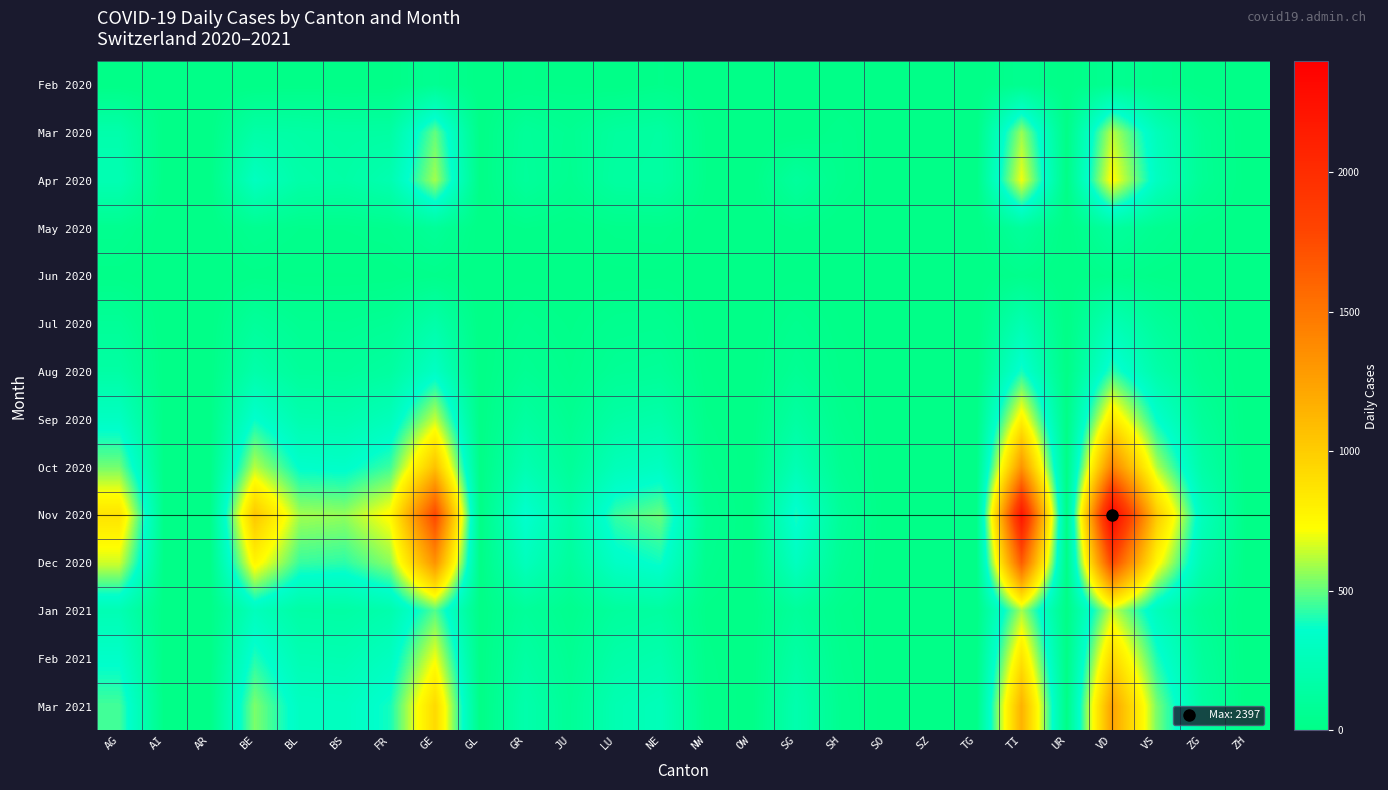

Reading right to left, list all the values displayed in this chart.

Feb 2020: ZH=0	ZG=6	VS=25	VD=56	UR=0	TI=46	TG=0	SZ=0	SO=0	SH=1	SG=0	OW=0	NW=1	NE=20	LU=0	JU=7	GR=10	GL=0	GE=62	FR=5	BS=2	BL=6	BE=0	AR=0	AI=0	AG=0
Mar 2020: ZH=0	ZG=68	VS=265	VD=623	UR=0	TI=578	TG=0	SZ=0	SO=0	SH=28	SG=0	OW=0	NW=17	NE=143	LU=122	JU=60	GR=98	GL=0	GE=502	FR=147	BS=142	BL=157	BE=168	AR=0	AI=0	AG=193
Apr 2020: ZH=0	ZG=76	VS=302	VD=742	UR=0	TI=701	TG=0	SZ=0	SO=0	SH=31	SG=115	OW=0	NW=19	NE=148	LU=137	JU=52	GR=108	GL=0	GE=589	FR=216	BS=159	BL=175	BE=298	AR=0	AI=0	AG=234
May 2020: ZH=0	ZG=13	VS=51	VD=121	UR=0	TI=112	TG=0	SZ=0	SO=0	SH=5	SG=20	OW=0	NW=3	NE=25	LU=22	JU=8	GR=19	GL=0	GE=91	FR=38	BS=29	BL=28	BE=52	AR=0	AI=0	AG=45
Jun 2020: ZH=0	ZG=4	VS=14	VD=32	UR=0	TI=30	TG=0	SZ=0	SO=0	SH=1	SG=5	OW=0	NW=1	NE=7	LU=6	JU=2	GR=5	GL=0	GE=24	FR=10	BS=8	BL=8	BE=14	AR=0	AI=0	AG=12
Jul 2020: ZH=0	ZG=28	VS=104	VD=244	UR=0	TI=226	TG=0	SZ=0	SO=0	SH=9	SG=40	OW=0	NW=6	NE=52	LU=45	JU=16	GR=38	GL=0	GE=182	FR=76	BS=58	BL=60	BE=105	AR=0	AI=0	AG=89
Aug 2020: ZH=0	ZG=49	VS=181	VD=427	UR=0	TI=395	TG=0	SZ=0	SO=0	SH=16	SG=70	OW=0	NW=10	NE=91	LU=78	JU=28	GR=67	GL=0	GE=318	FR=133	BS=101	BL=105	BE=184	AR=0	AI=0	AG=156
Sep 2020: ZH=0	ZG=98	VS=362	VD=853	UR=0	TI=790	TG=0	SZ=0	SO=0	SH=32	SG=140	OW=0	NW=20	NE=181	LU=156	JU=56	GR=133	GL=0	GE=636	FR=266	BS=202	BL=210	BE=368	AR=0	AI=0	AG=312
Oct 2020: ZH=0	ZG=164	VS=607	VD=1430	UR=0	TI=1323	TG=0	SZ=0	SO=0	SH=54	SG=235	OW=0	NW=34	NE=304	LU=261	JU=94	GR=223	GL=0	GE=1066	FR=445	BS=339	BL=352	BE=617	AR=0	AI=0	AG=523
Nov 2020: ZH=0	ZG=275	VS=1017	VD=2397	UR=0	TI=2218	TG=0	SZ=0	SO=0	SH=90	SG=394	OW=0	NW=57	NE=509	LU=438	JU=158	GR=374	GL=0	GE=1787	FR=746	BS=568	BL=590	BE=1034	AR=0	AI=0	AG=876
Dec 2020: ZH=0	ZG=205	VS=758	VD=1787	UR=0	TI=1653	TG=0	SZ=0	SO=0	SH=67	SG=294	OW=0	NW=43	NE=380	LU=326	JU=118	GR=279	GL=0	GE=1332	FR=556	BS=424	BL=440	BE=771	AR=0	AI=0	AG=654
Jan 2021: ZH=0	ZG=73	VS=271	VD=639	UR=0	TI=591	TG=0	SZ=0	SO=0	SH=24	SG=105	OW=0	NW=15	NE=136	LU=117	JU=42	GR=100	GL=0	GE=477	FR=199	BS=152	BL=157	BE=276	AR=0	AI=0	AG=234
Feb 2021: ZH=0	ZG=108	VS=400	VD=943	UR=0	TI=873	TG=0	SZ=0	SO=0	SH=35	SG=155	OW=0	NW=23	NE=201	LU=173	JU=62	GR=147	GL=0	GE=704	FR=294	BS=224	BL=232	BE=407	AR=0	AI=0	AG=345
Mar 2021: ZH=0	ZG=143	VS=529	VD=1247	UR=0	TI=1153	TG=0	SZ=0	SO=0	SH=47	SG=205	OW=0	NW=30	NE=266	LU=228	JU=82	GR=195	GL=0	GE=930	FR=388	BS=296	BL=307	BE=538	AR=0	AI=0	AG=456